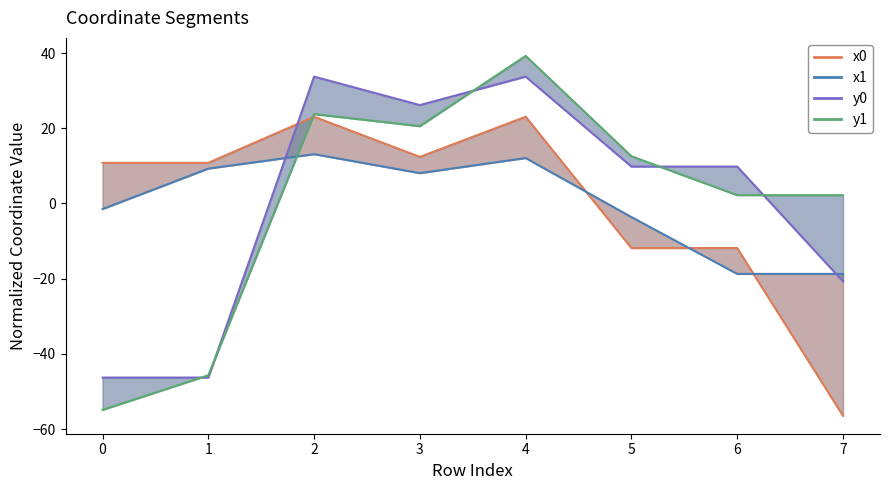

What is the value of the y0 line point at the 3rd from the left?

33.8